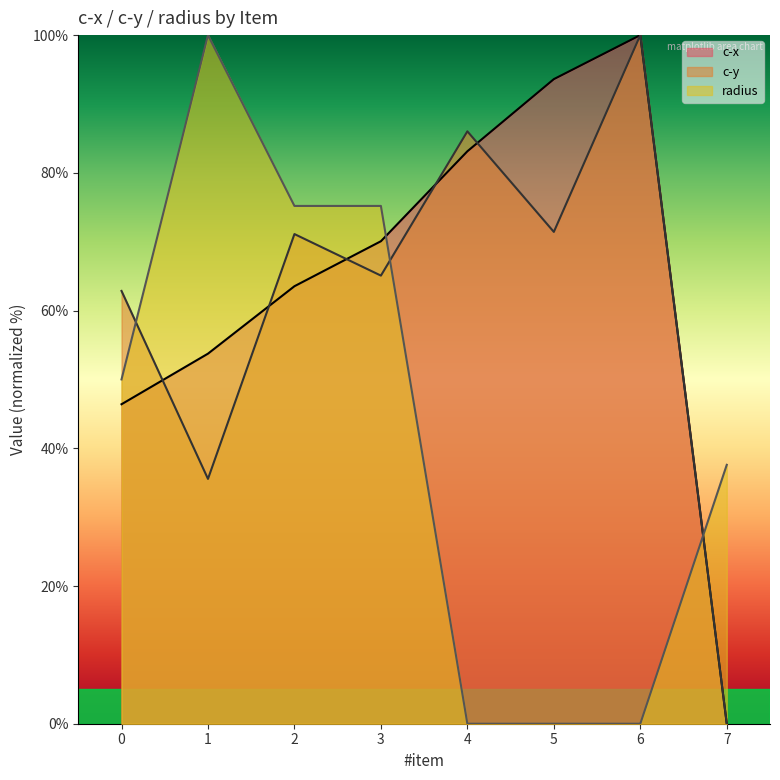

True or false: c-y has more than 2 interior local peaks.

True